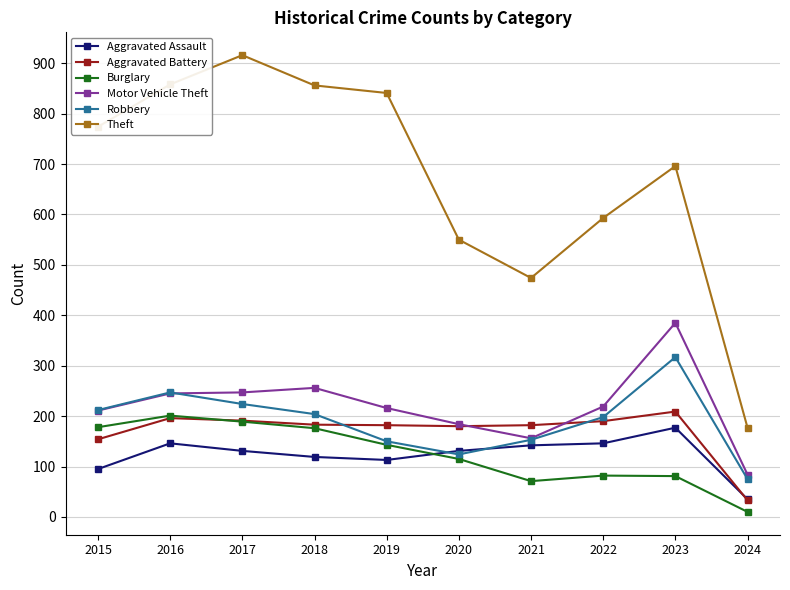

How many intersections are there between Burglary and Aggravated Assault?

1